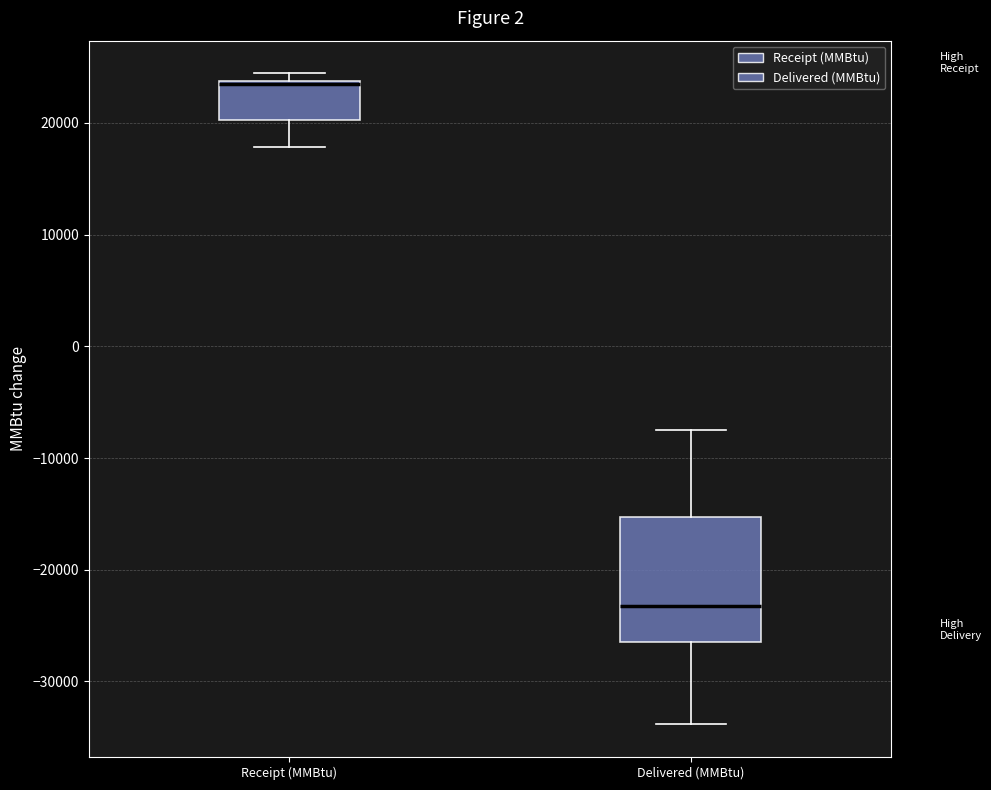

Reading left to right, transcribe this box plot: for each box, give where its median line is, the range the box spans, and where its two whiskers end, as read against the y-axis. The values are not printed on the chart, so give them approximately, as read against the axis.

Receipt (MMBtu): median 23000 (drawn on the box's upper edge), box 20000 to 24000, whiskers 18000 to 24000 (just above the box's upper edge)
Delivered (MMBtu): median -23000, box -26000 to -15000, whiskers -34000 to -8000